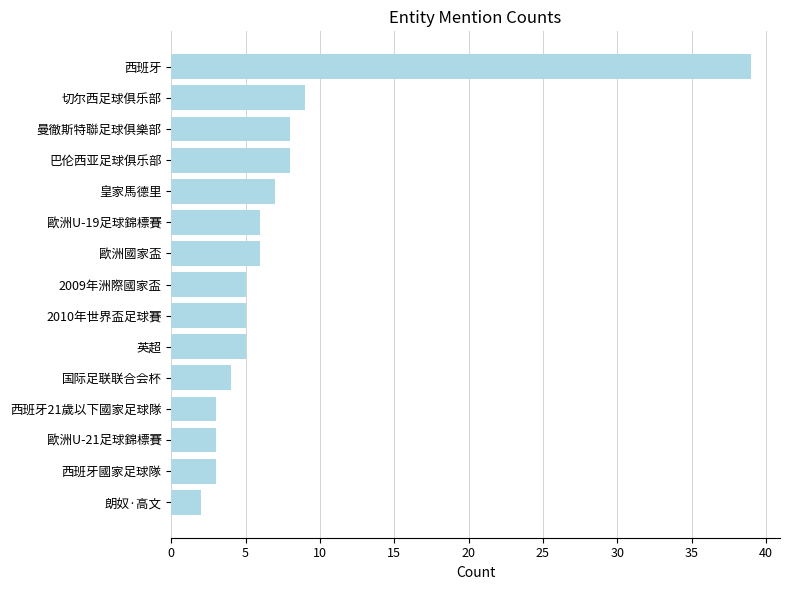

At which label is the value closest to 20?

切尔西足球俱乐部